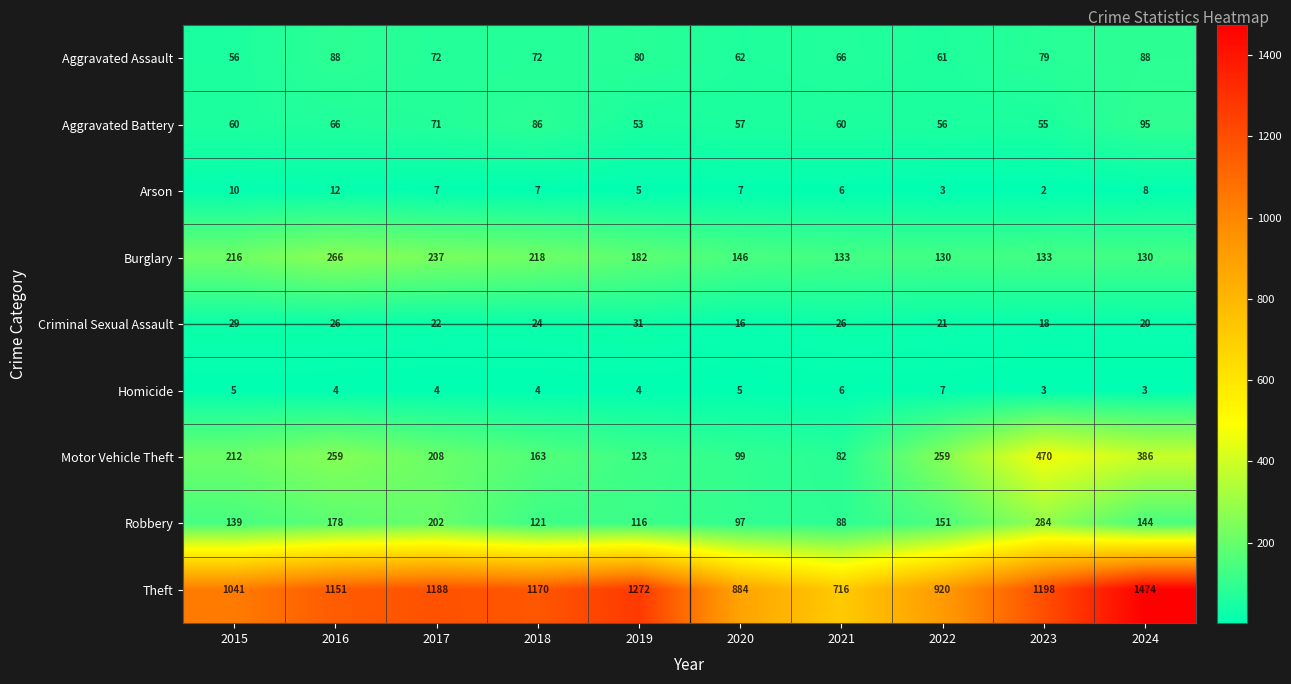

What is the total value across all series at 2016?

2050